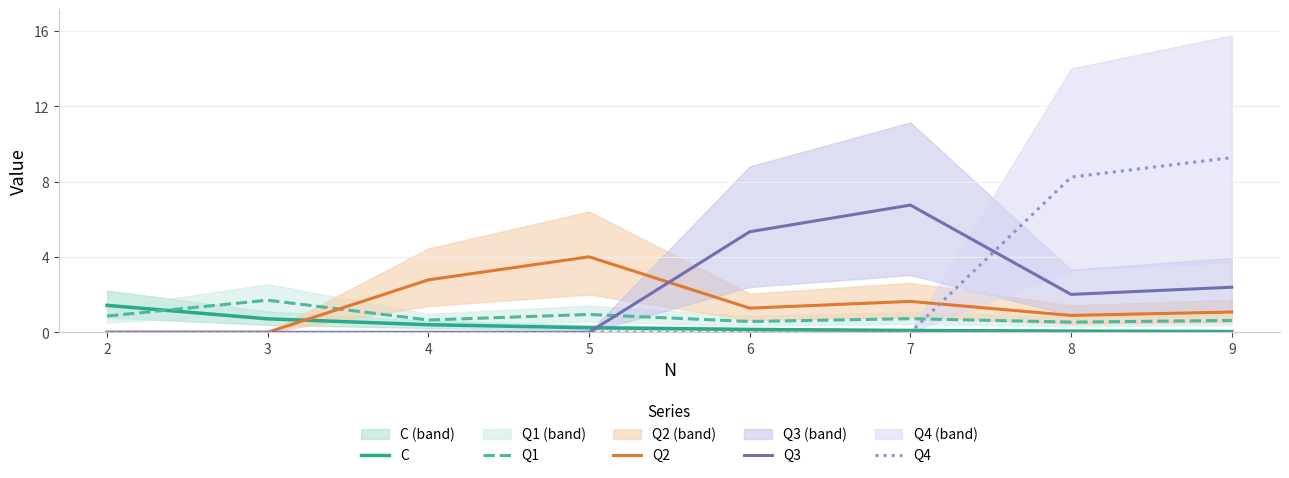

What is the sum of the Q4 values at 8 and 3?

8.2